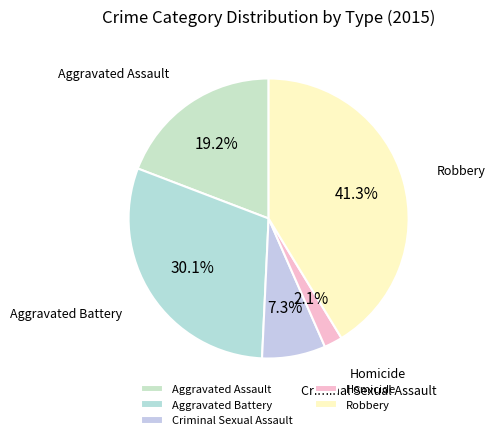

To the nearest percent, what is the difference between the Homicide and Aggravated Assault slice percentages?

17%